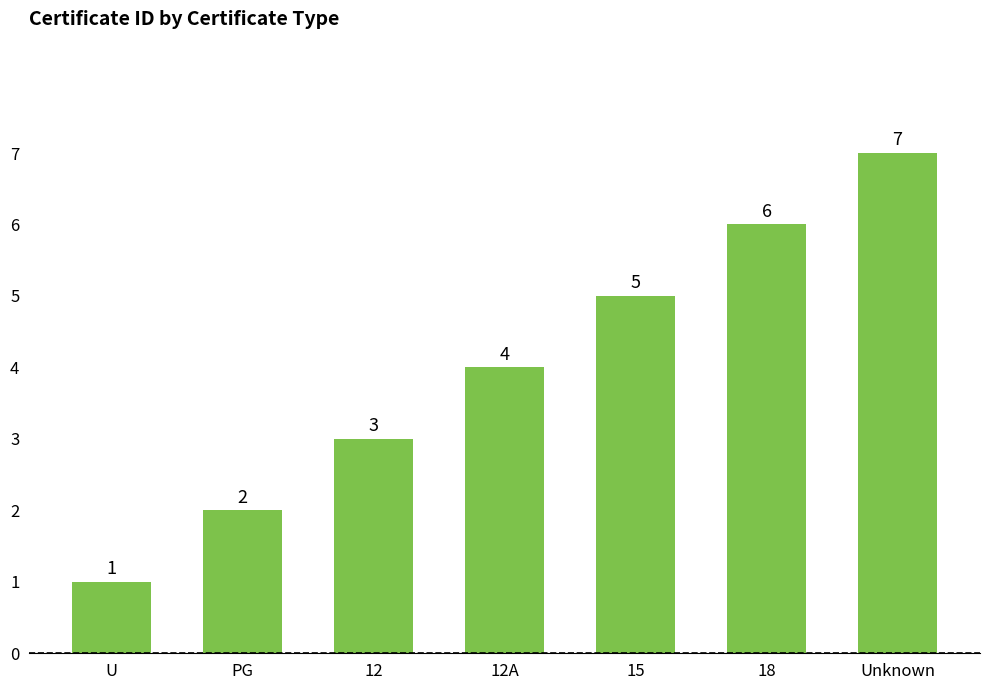

How many bars are there in total?

7